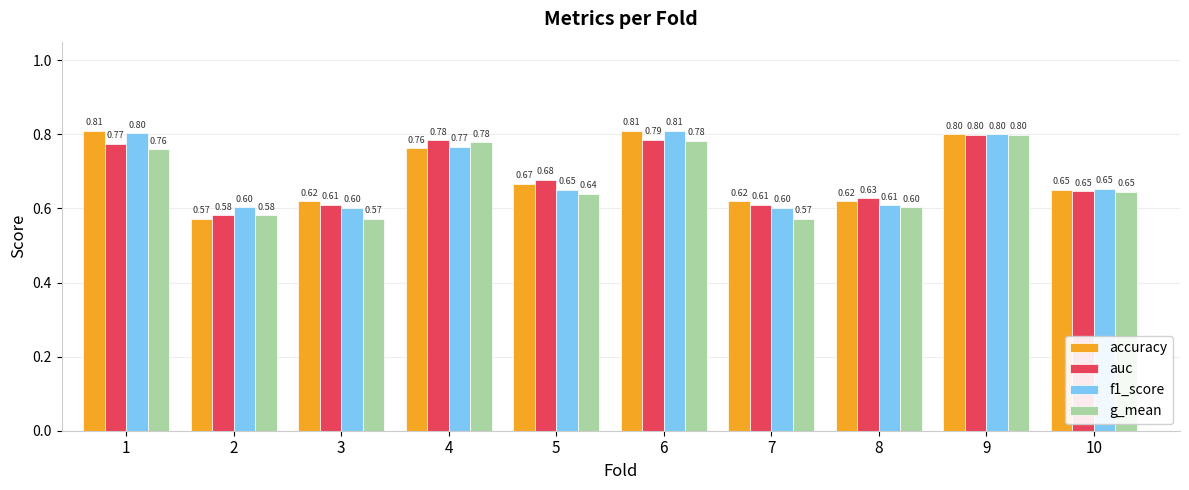

What are all the series names shown in the legend?

accuracy, auc, f1_score, g_mean